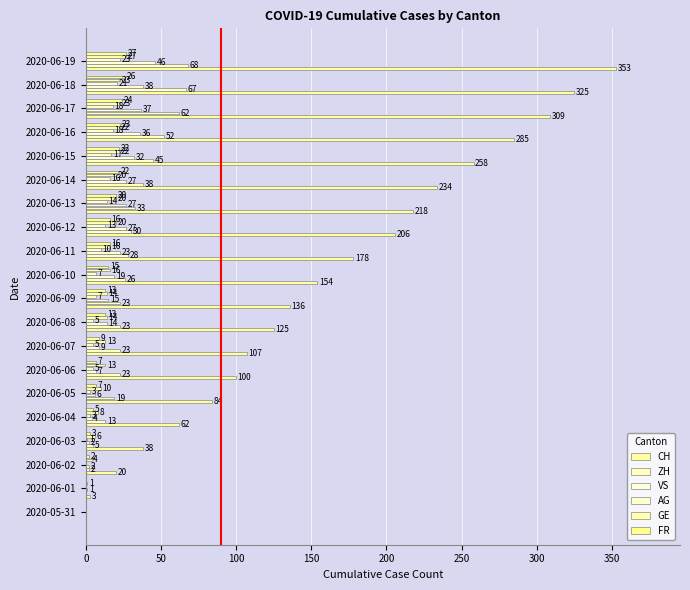

What is the highest value of the AG series?

23